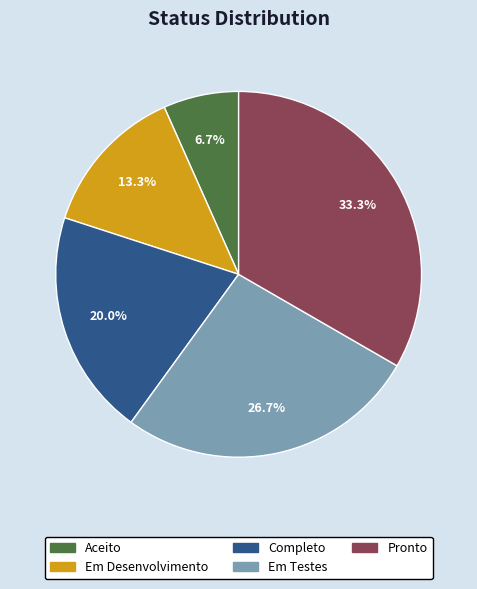

Is there a majority slice in this chart?

No